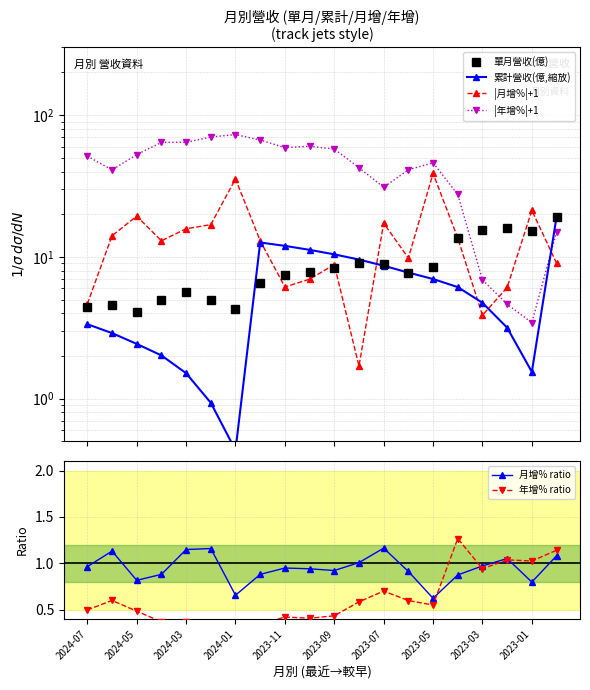

What is the highest value of the 月增% ratio series?

1.2